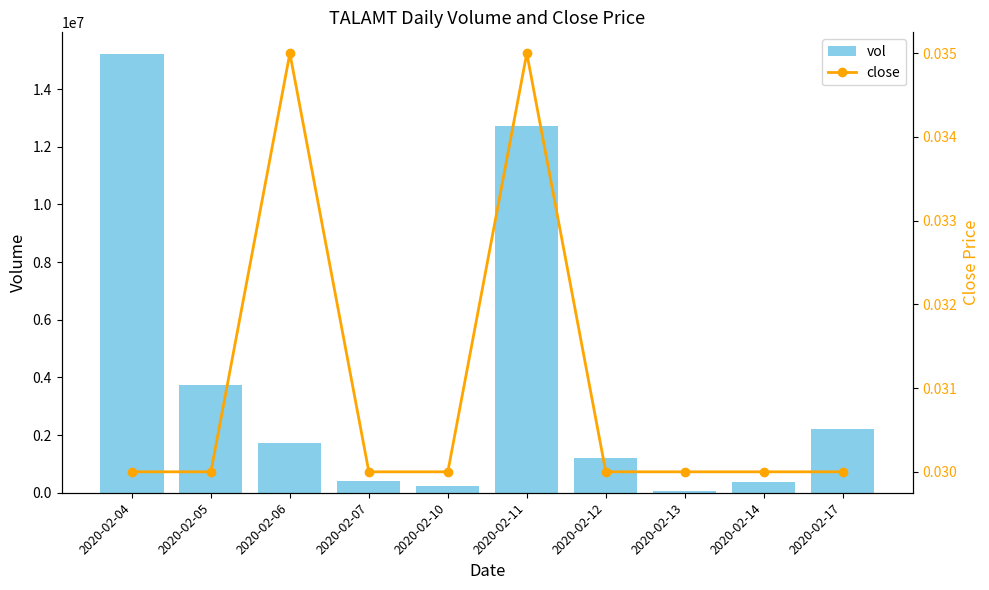

The value of vol at 2020-02-10 is 74912.6. True or false?

False